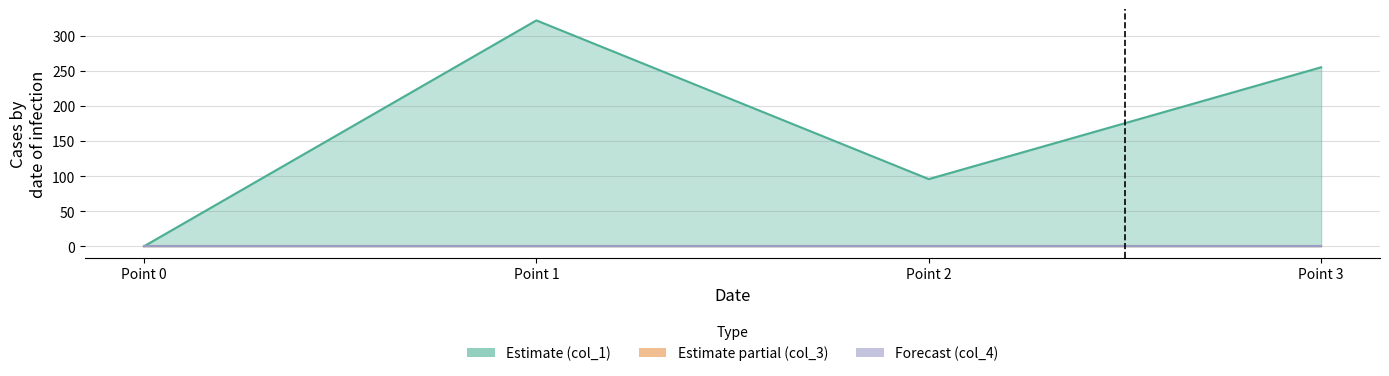

Which series has the widest spread of values?

col_1